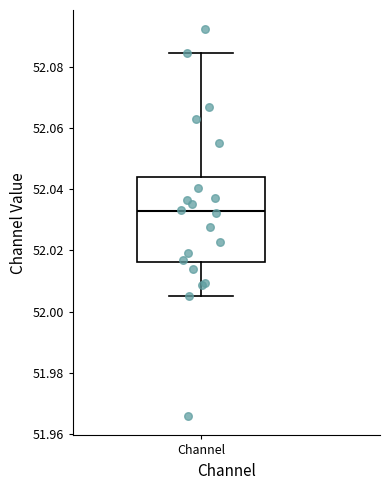

Read this box plot against the y-axis: the position of the median line, the range covered by the box, and the ends of both whiskers. The values are not printed on the chart, so give them approximately, as read against the axis.

median 52.032, box 52.016 to 52.044, whiskers 52.004 to 52.084